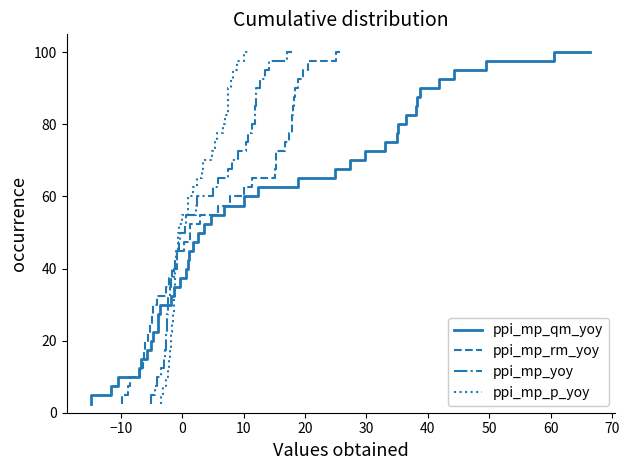

What is the lowest value of the ppi_mp_qm_yoy series?

2.5